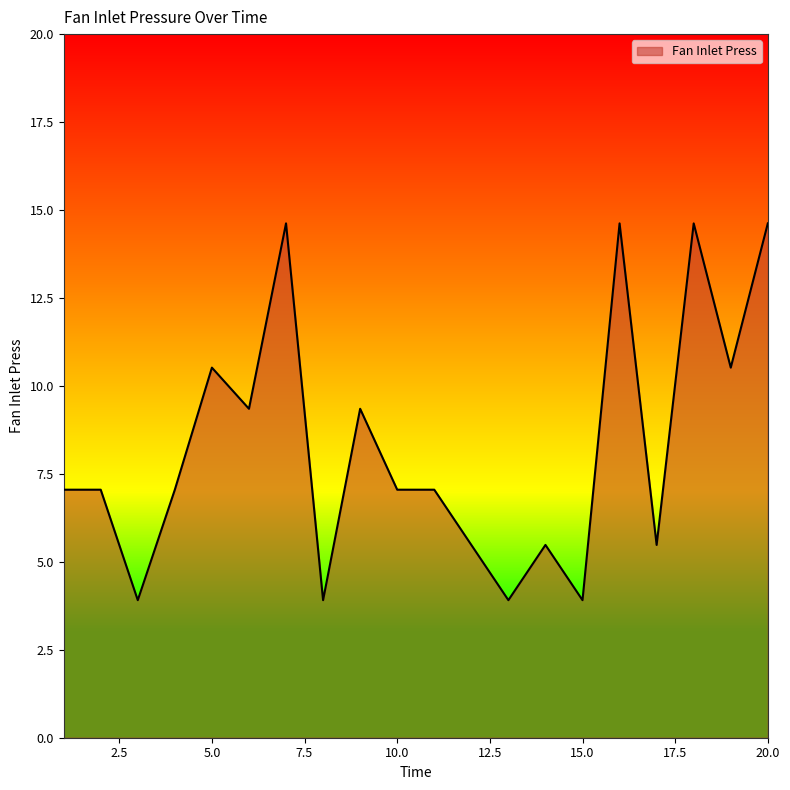

What is the greatest value displayed?

14.6